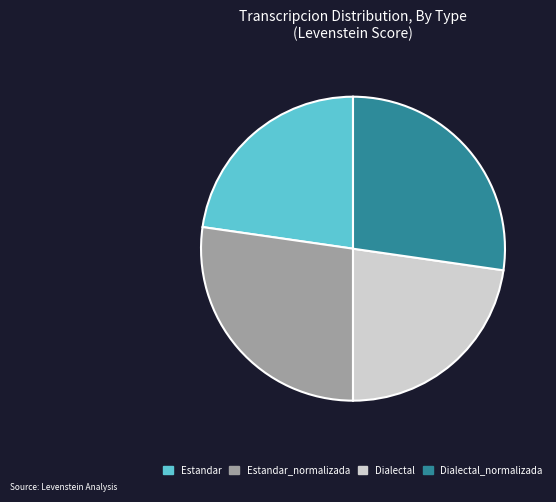

Is there any slice that represents more than half of the pie?

No